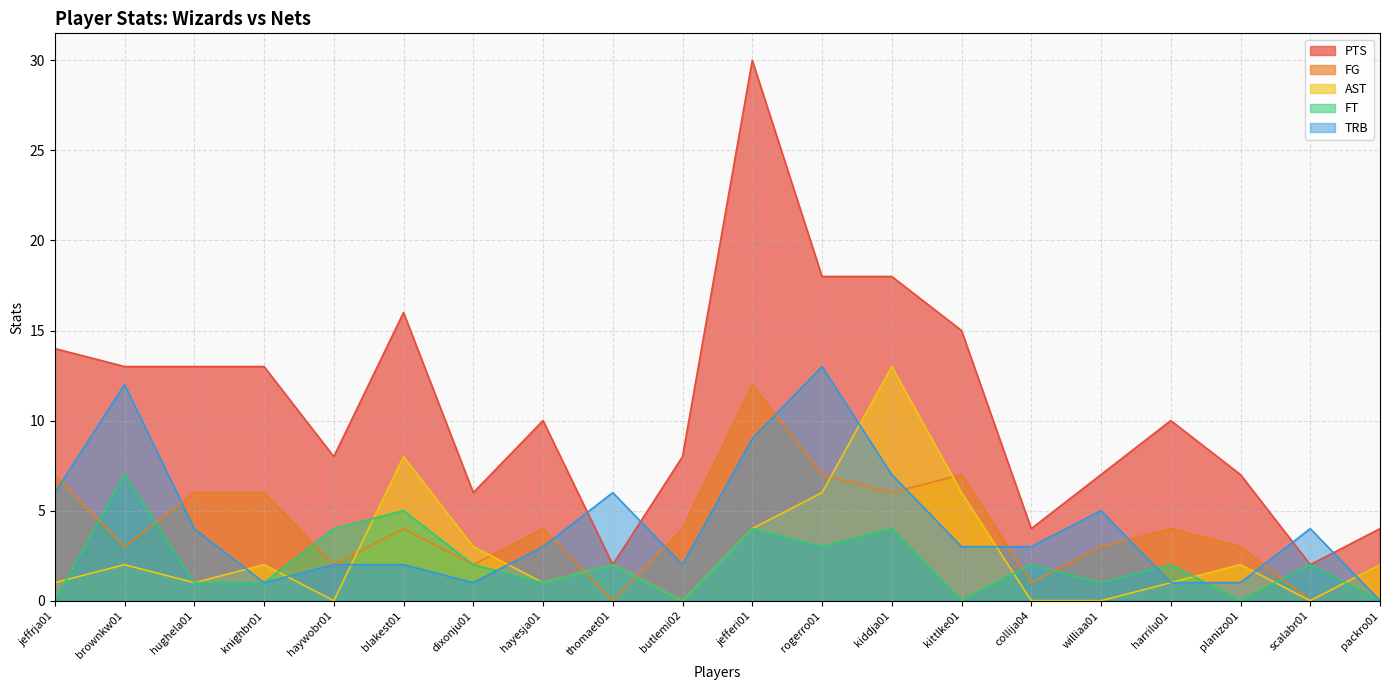

What are all the series names shown in the legend?

PTS, FG, AST, FT, TRB